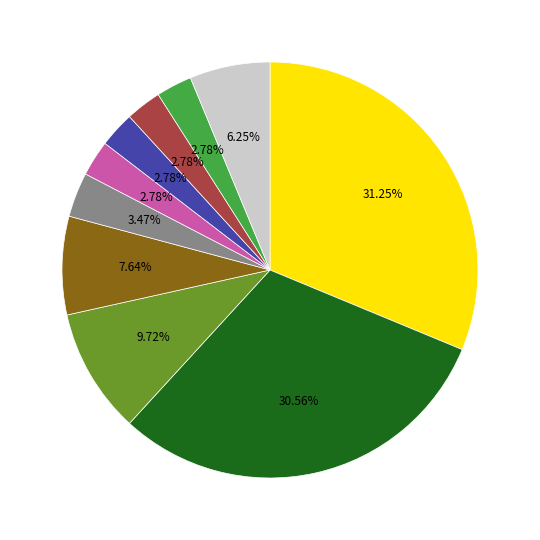

Does any single category account for the majority?

No